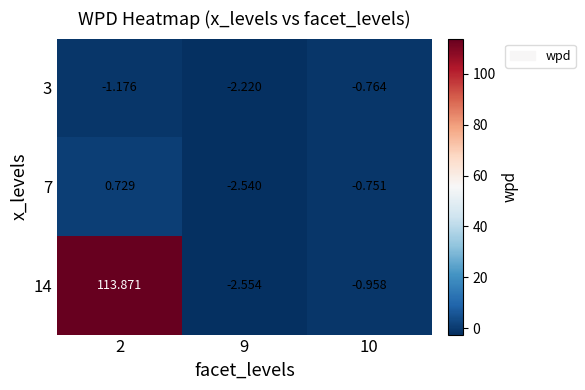

What is the greatest value displayed?

113.9